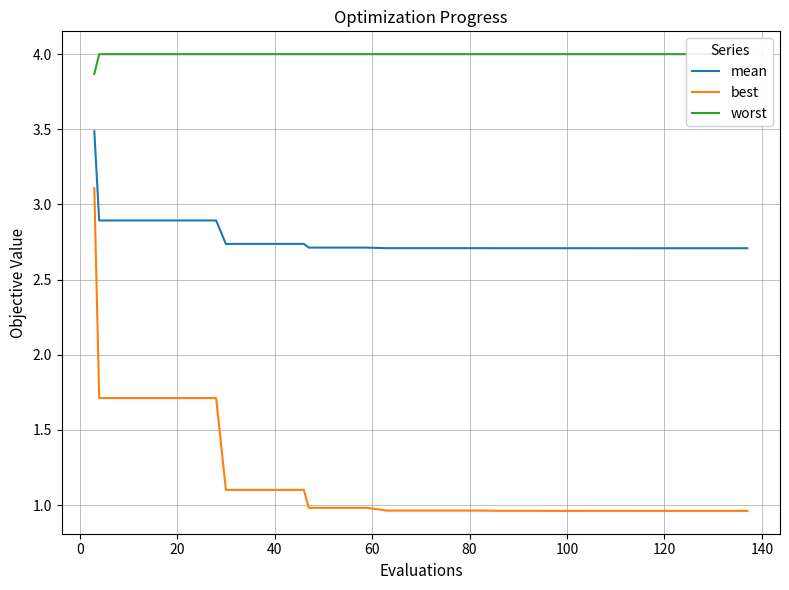

True or false: best and mean intersect in this chart.

False